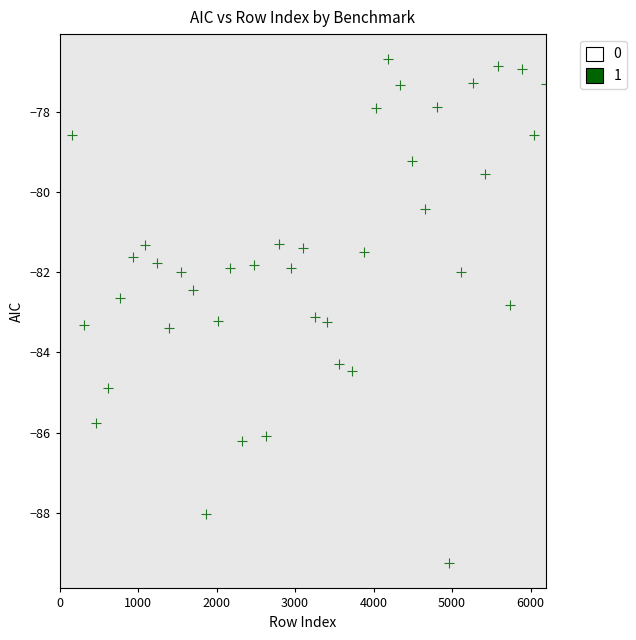

What is the range of Y values (max minus min)?

12.6